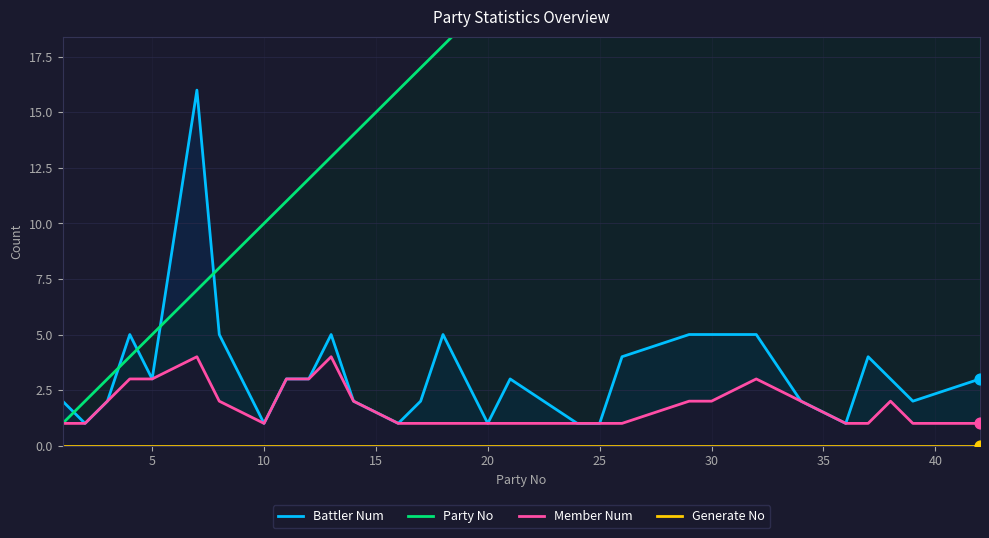

Is it true that Member Num equals 1 at 25?

True